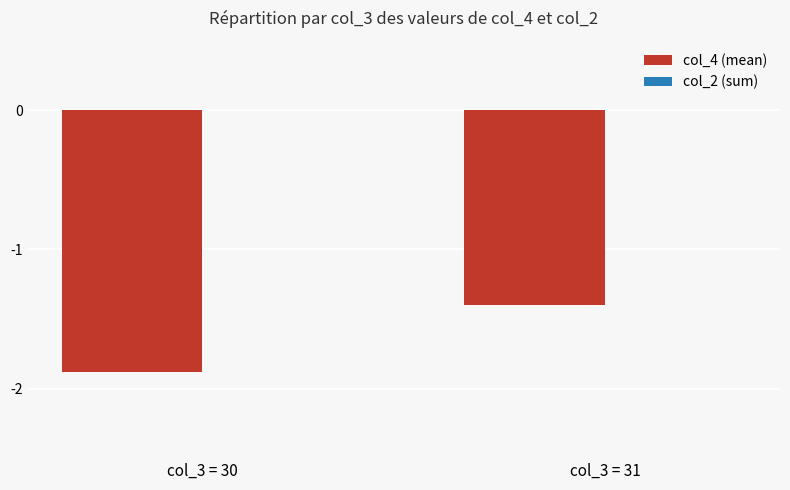

At which category does the chart reach its peak across all series?

col_3 = 31